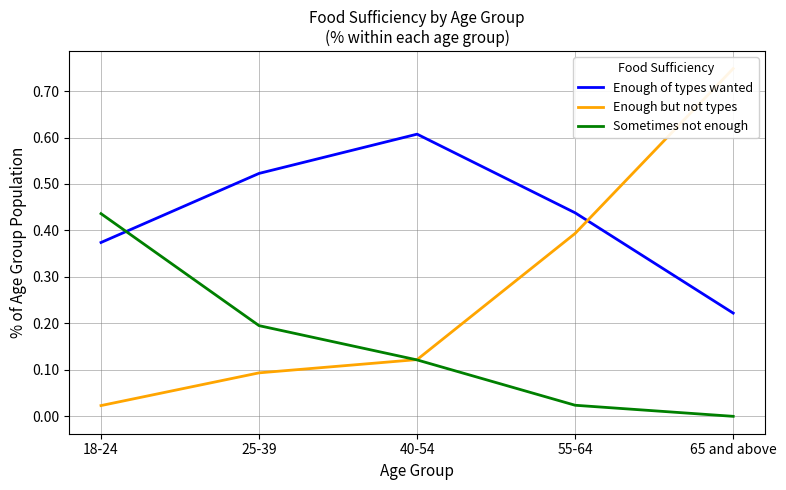

Count the number of categories in the chart.

5